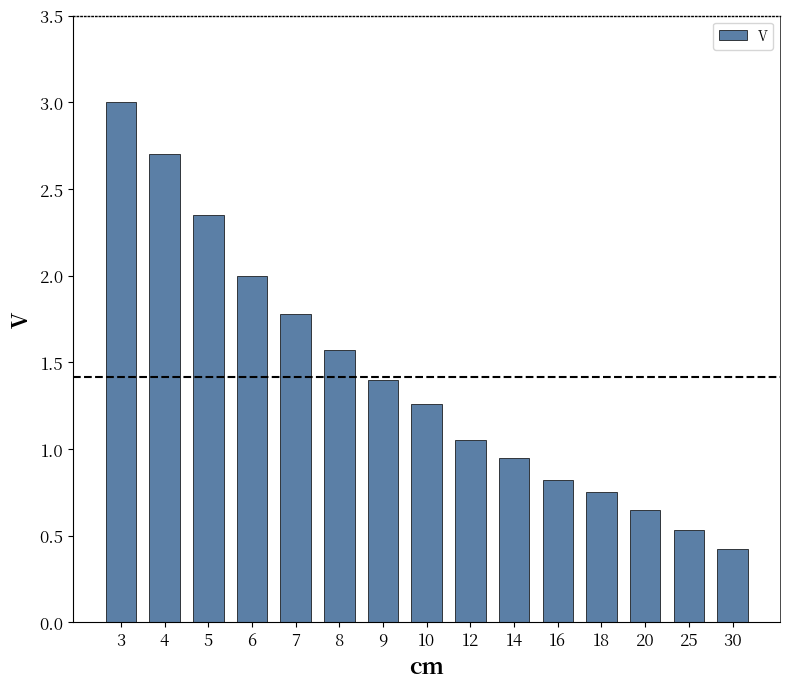

How many data points are less than 1?

6